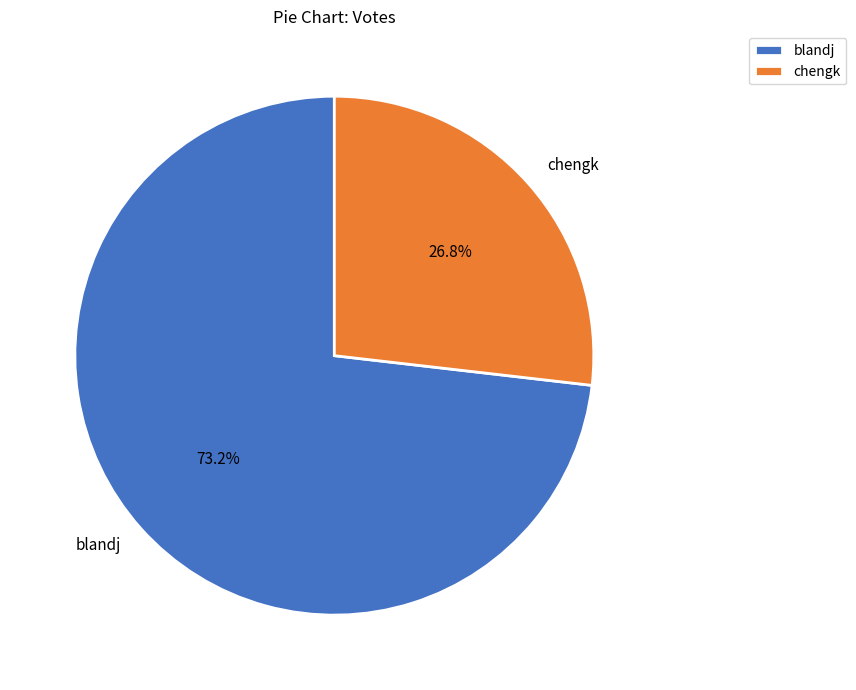

Between blandj and chengk, which is larger?

blandj